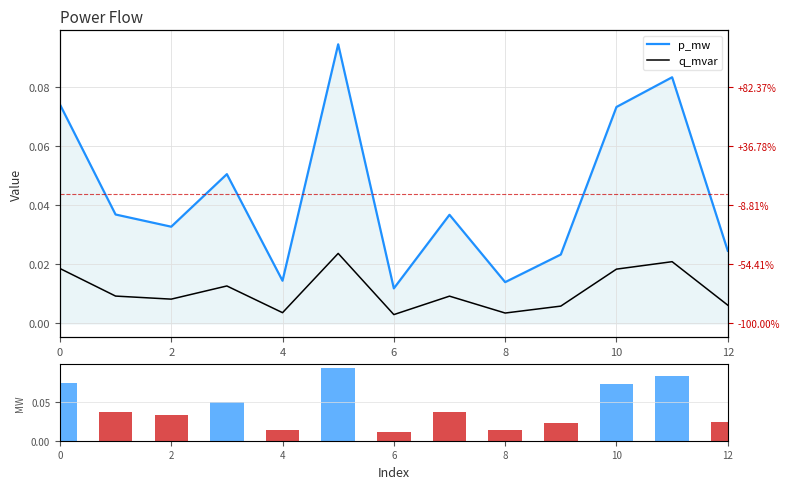

Between 2 and 8, which series saw the biggest shift?

p_mw